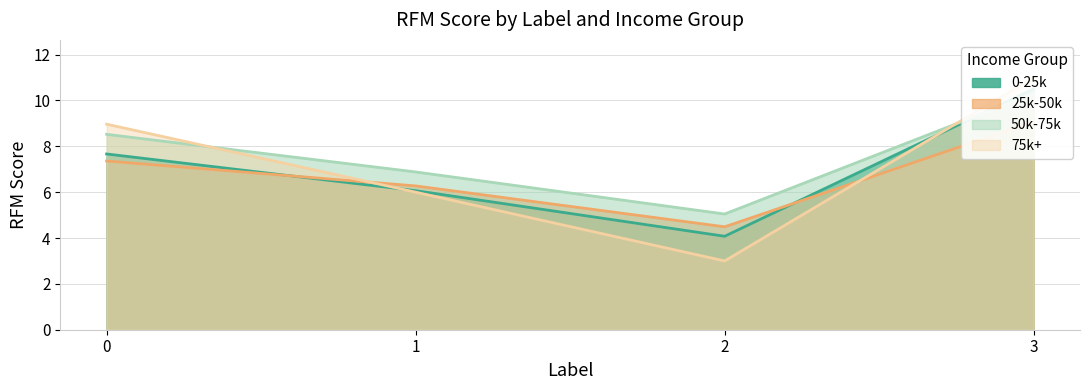

What is the value of the 75k+ point at the 3rd from the left?

3.0